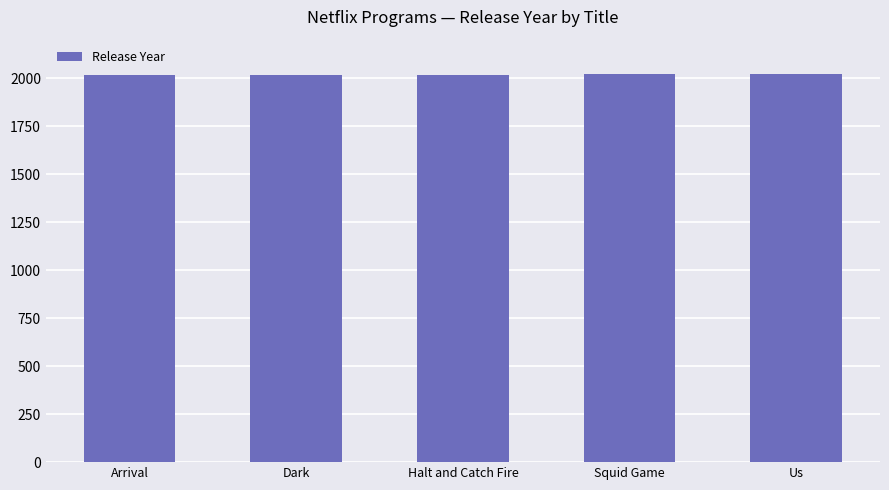

What is the ratio of the value at Halt and Catch Fire to the value at Arrival?

1.0